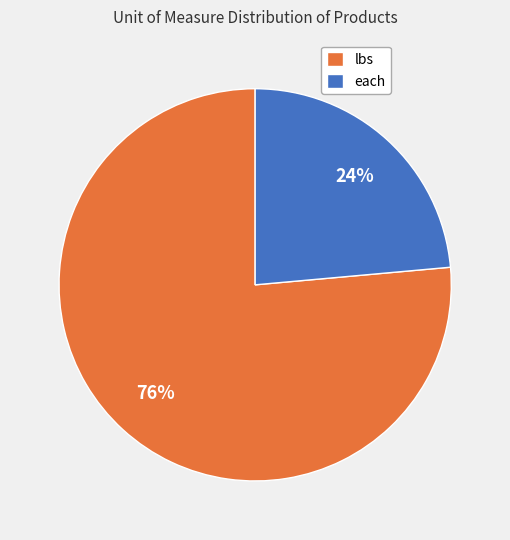

What is the ratio of the value at lbs to the value at each?

3.2